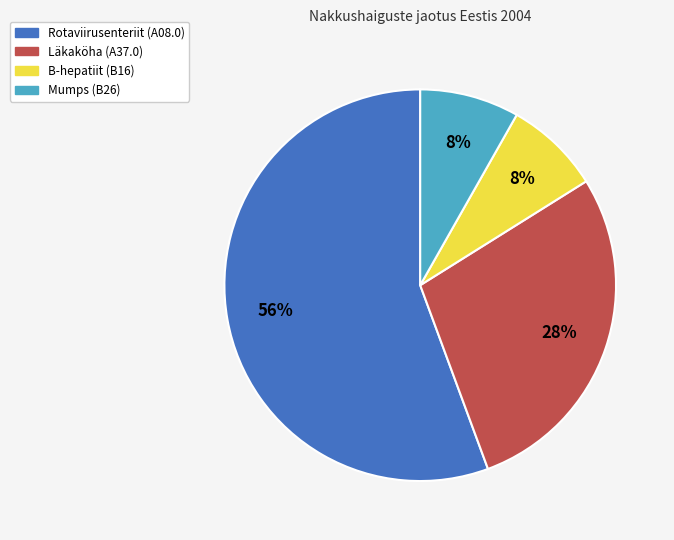

To the nearest percent, what portion does Läkaköha (A37.0) represent?

28%